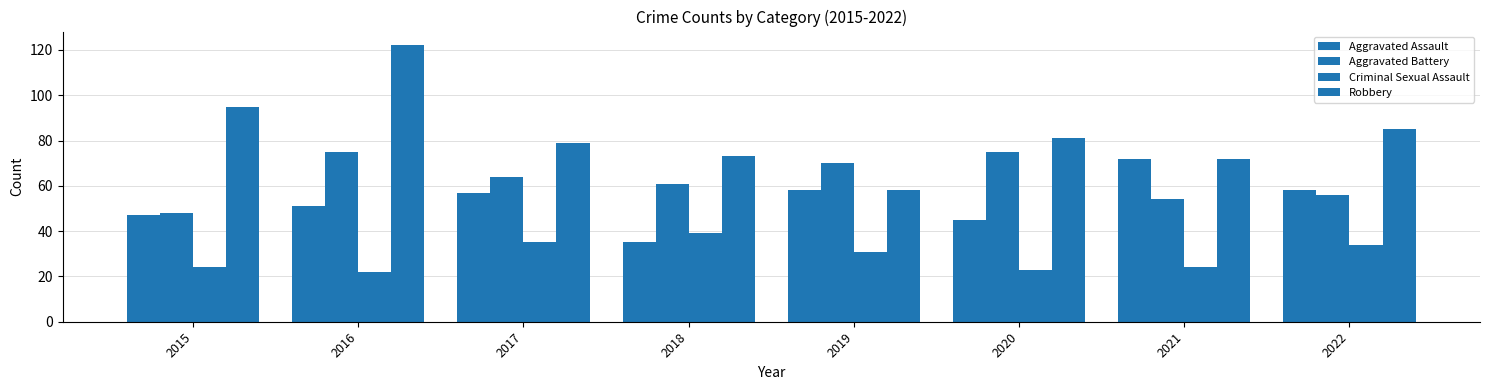

The value of Aggravated Assault at 2019 is 81. True or false?

False